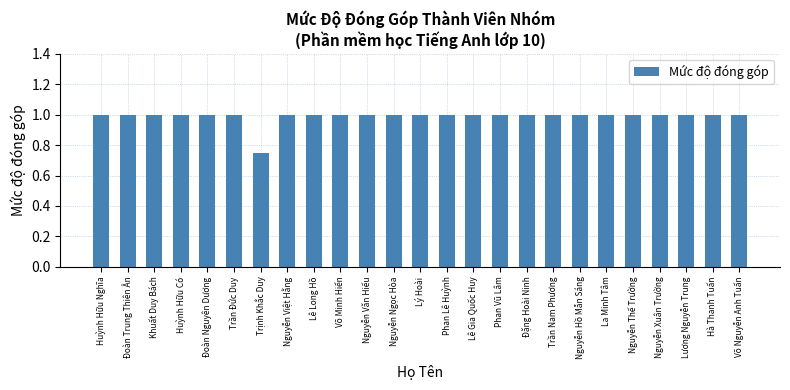

Which category has the lowest value across all series?

Trịnh Khắc Duy